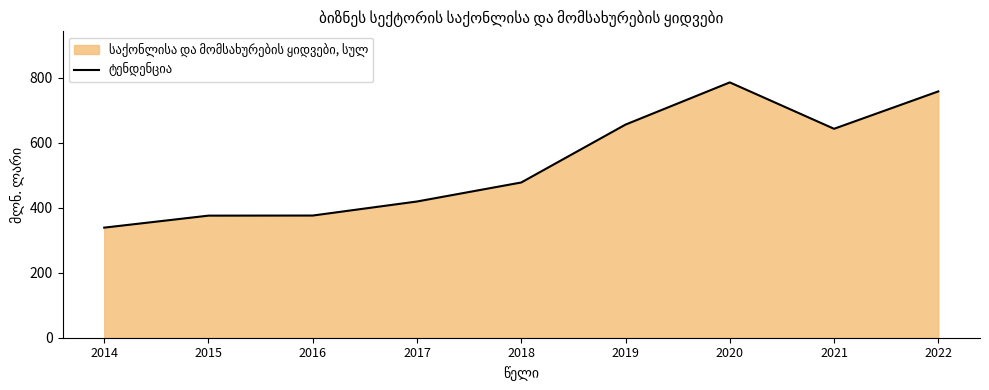

Which category has the lowest value across all series?

2014